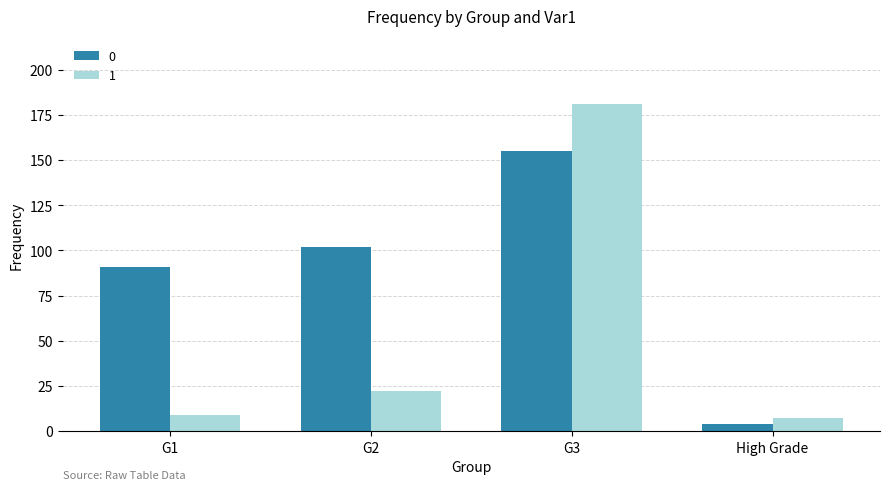

At which label is 0 closest to 79?

G1